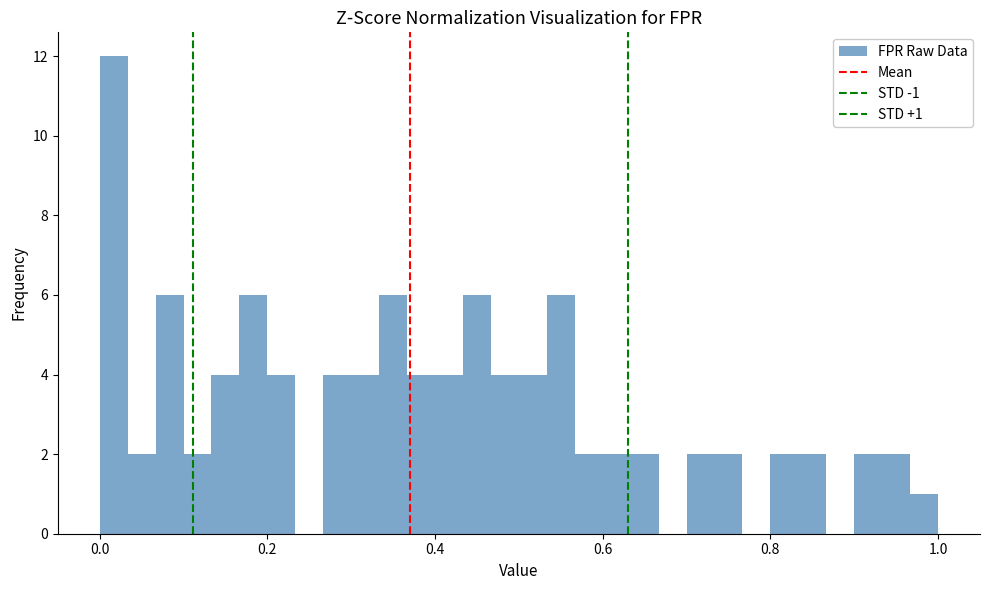

Around what value on the x-axis is the tallest bar? Give the approximate position of its centre, as read against the axis.

0.02